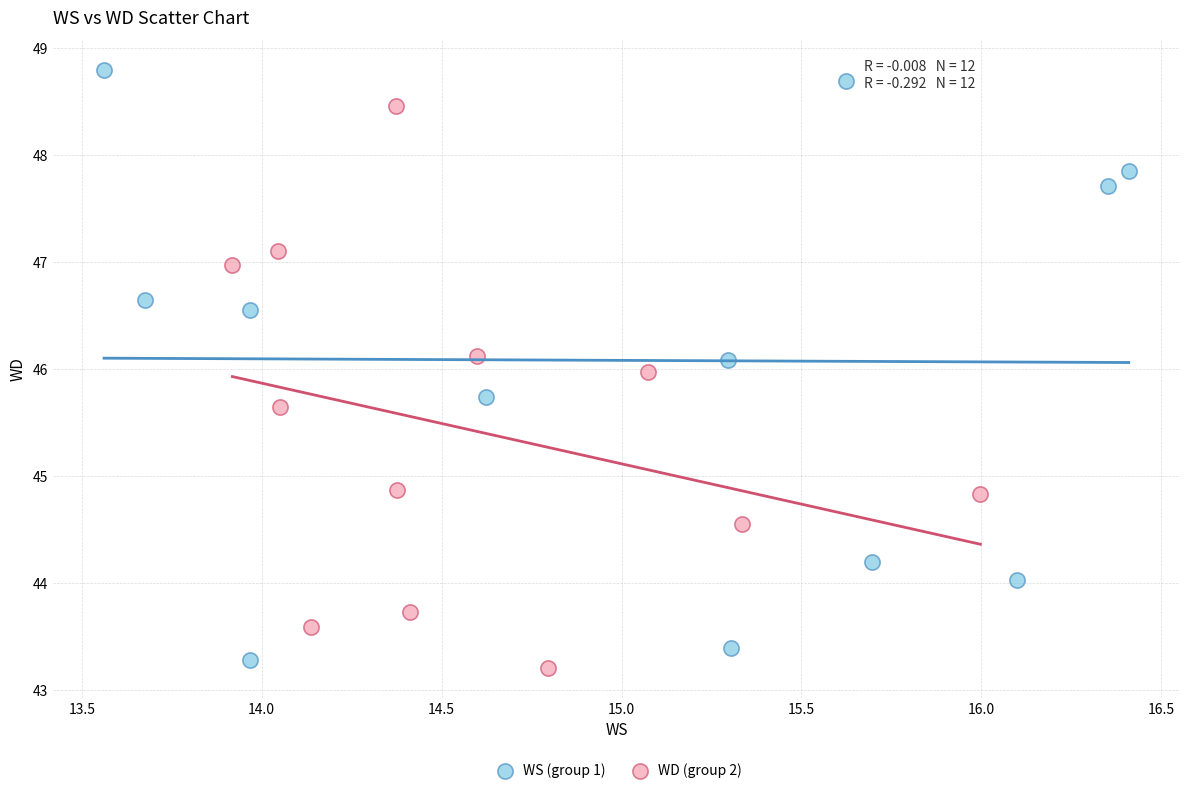

Which series has the widest spread of Y values?

WS (group 1)